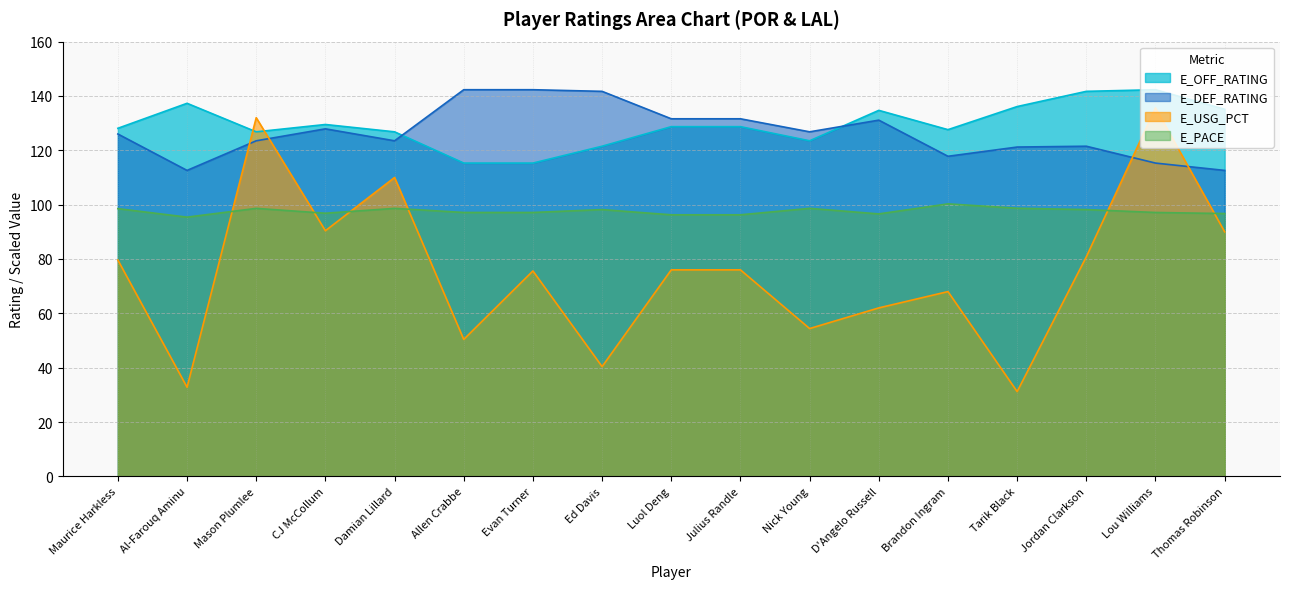

What is the difference between the maximum and minimum values in the E_USG_PCT series?

104.4